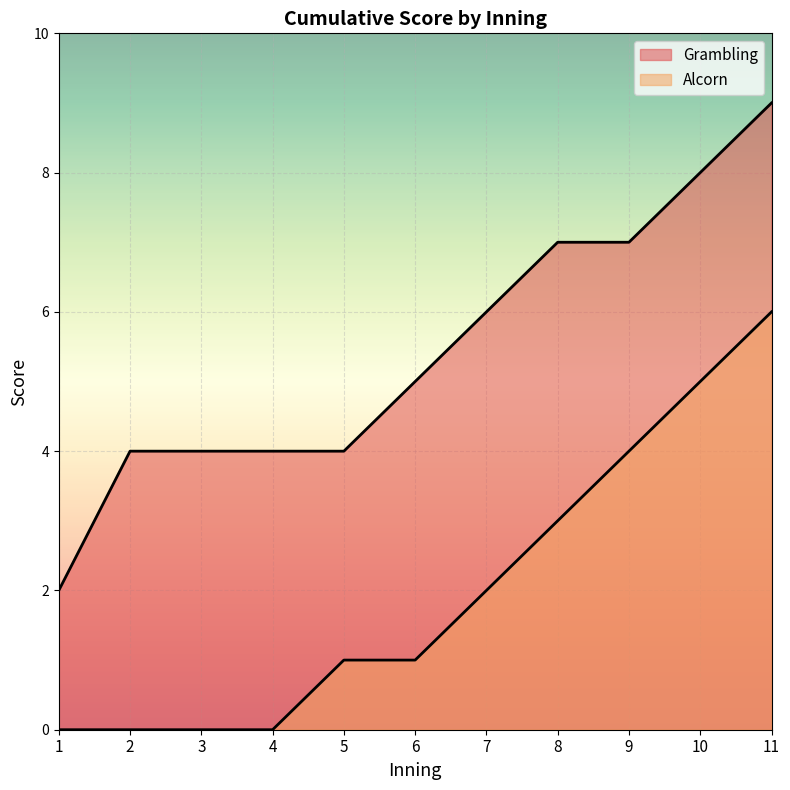

The value of Alcorn at 2 is 0. True or false?

True